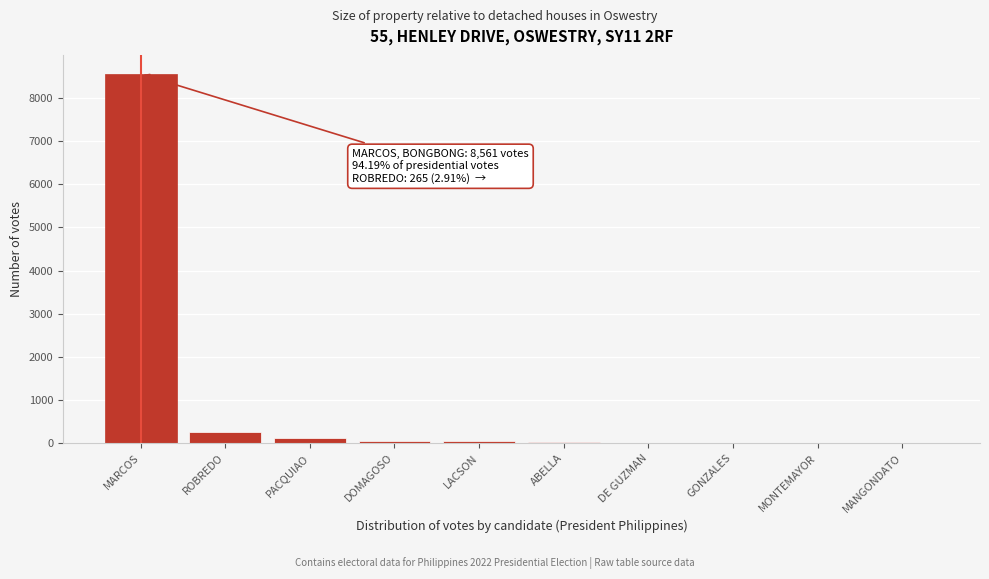

Is it true that the value at MARCOS is 8561?

True